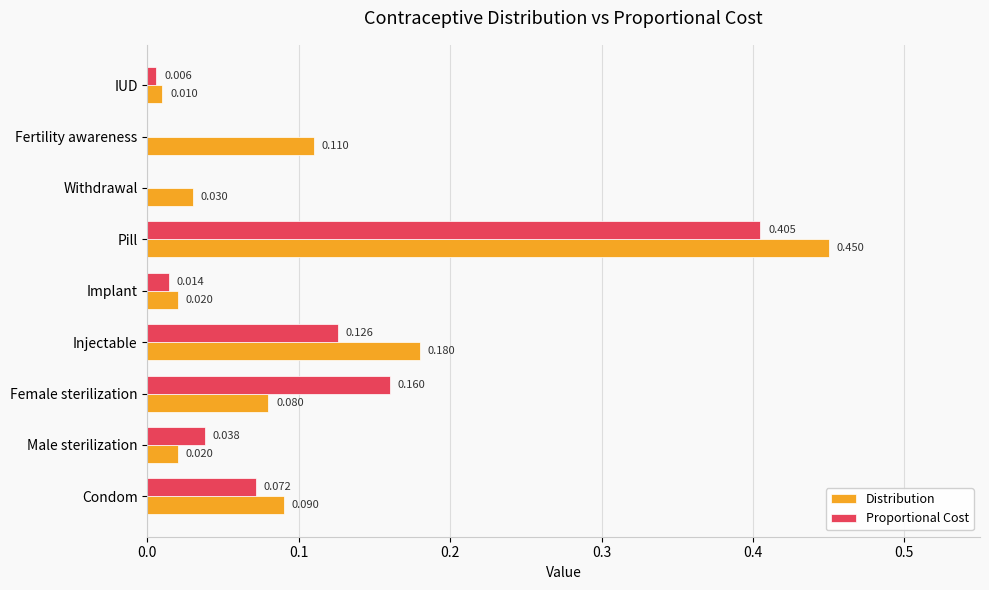

Between Condom and Male sterilization, which series saw the biggest shift?

Distribution